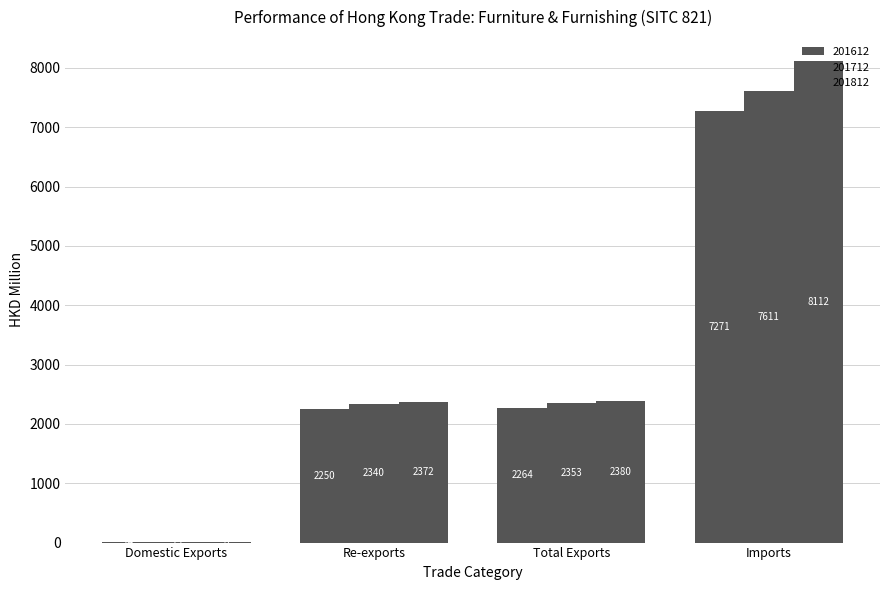

Does the chart contain stacked bars?

No